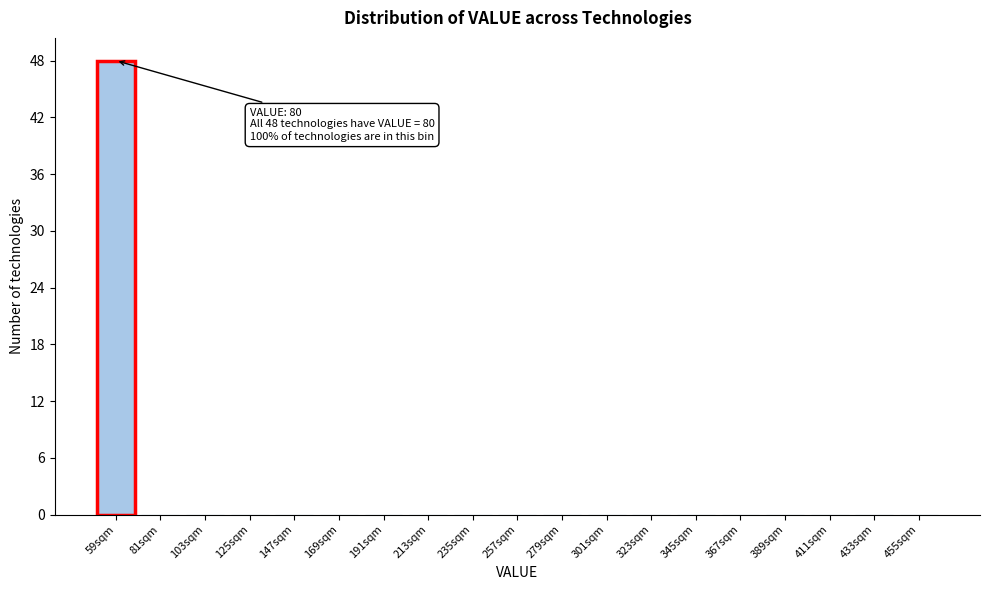

Reading right to left, transcribe all the data shown in this chart.

455sqm=0	433sqm=0	411sqm=0	389sqm=0	367sqm=0	345sqm=0	323sqm=0	301sqm=0	279sqm=0	257sqm=0	235sqm=0	213sqm=0	191sqm=0	169sqm=0	147sqm=0	125sqm=0	103sqm=0	81sqm=0	59sqm=48